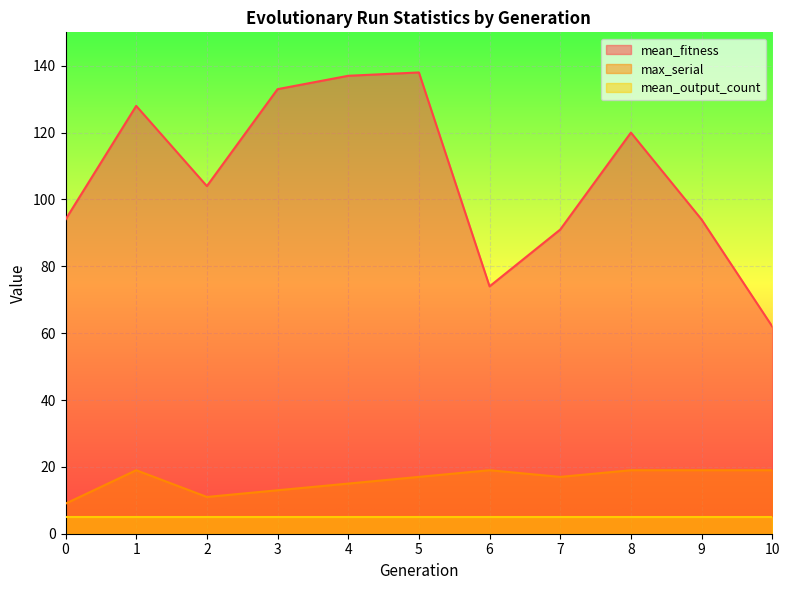

What is the average value of the mean_fitness series?

107